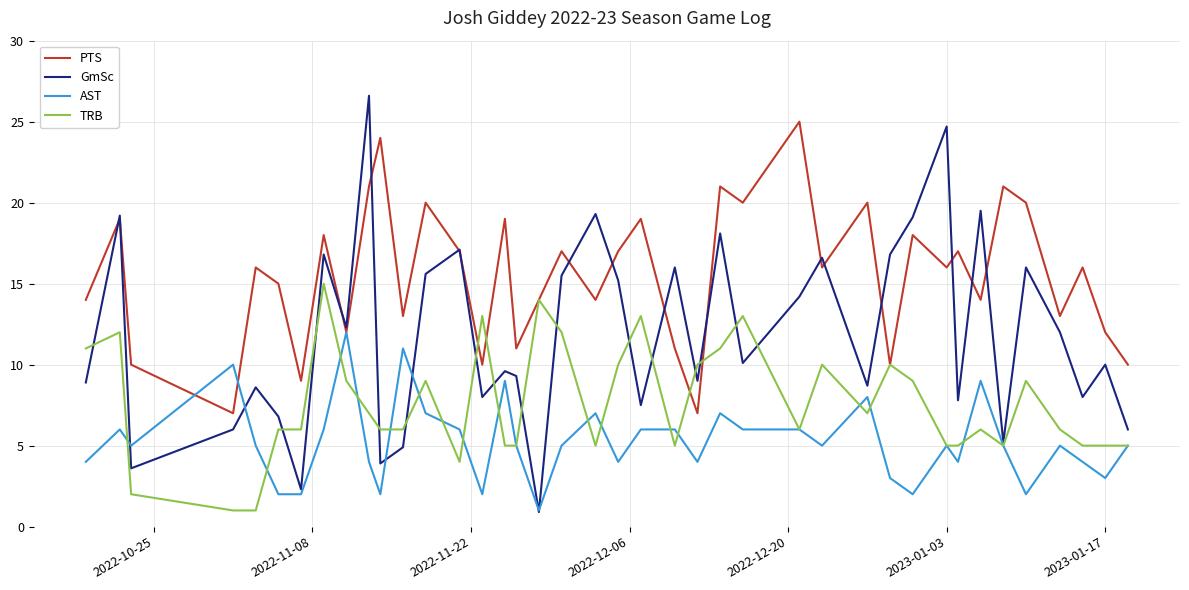

Which series has the largest total across all categories?

PTS